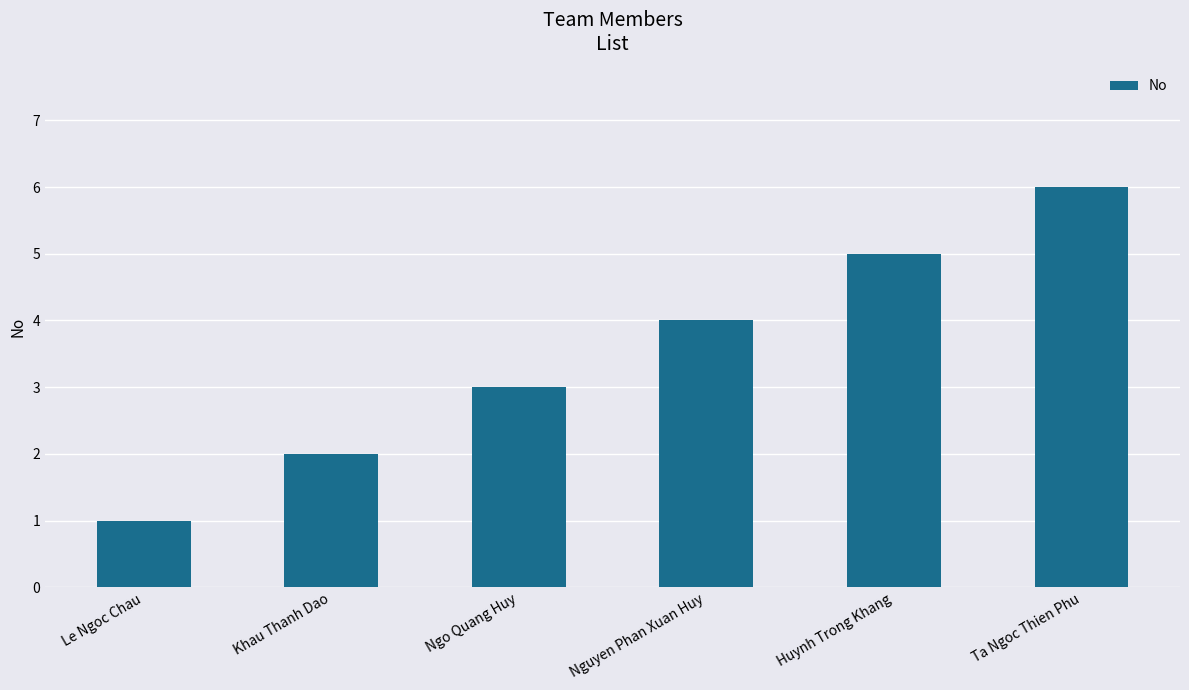

Reading right to left, extract all data points from this chart.

6	5	4	3	2	1